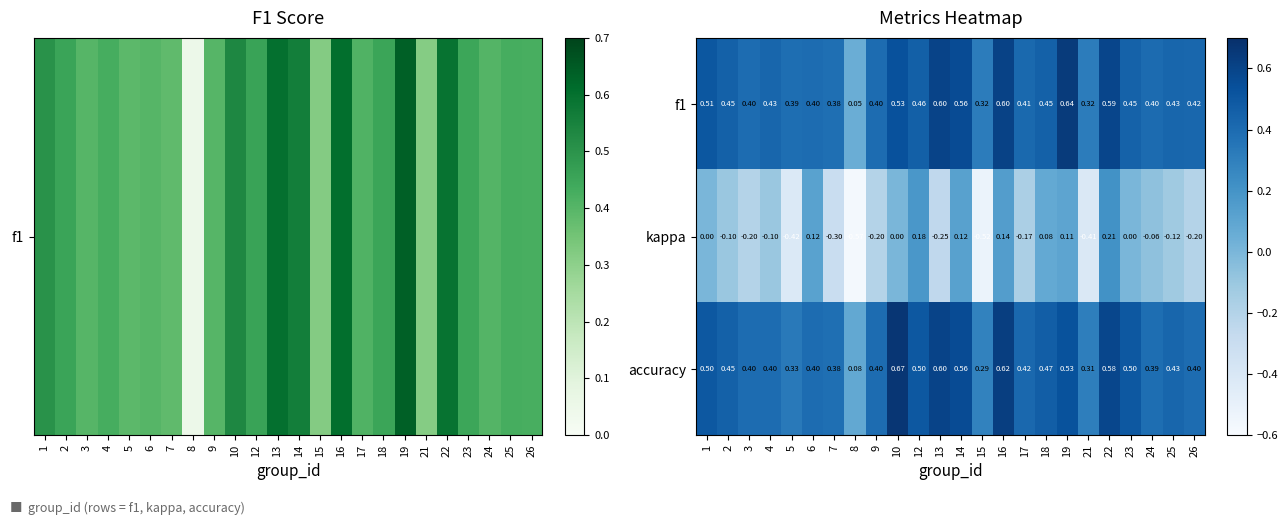

Between 2 and 12, which series saw the biggest shift?

kappa